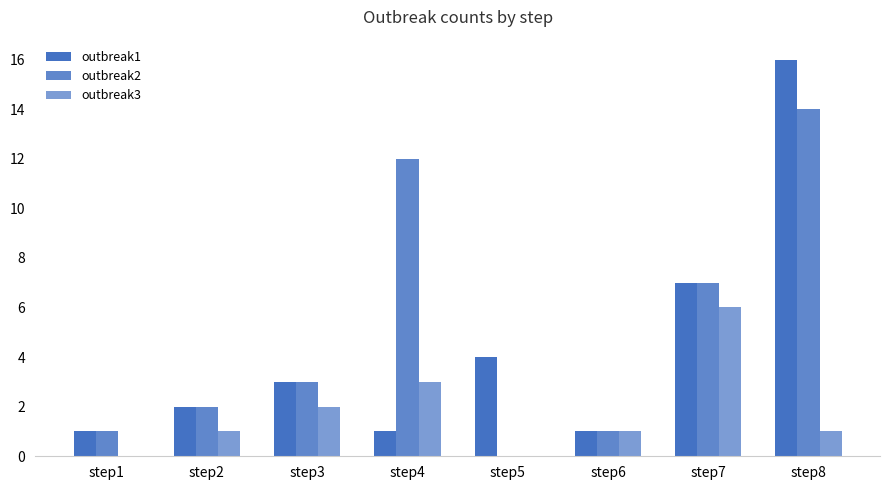

At how many categories does at least one series exceed 13?

1